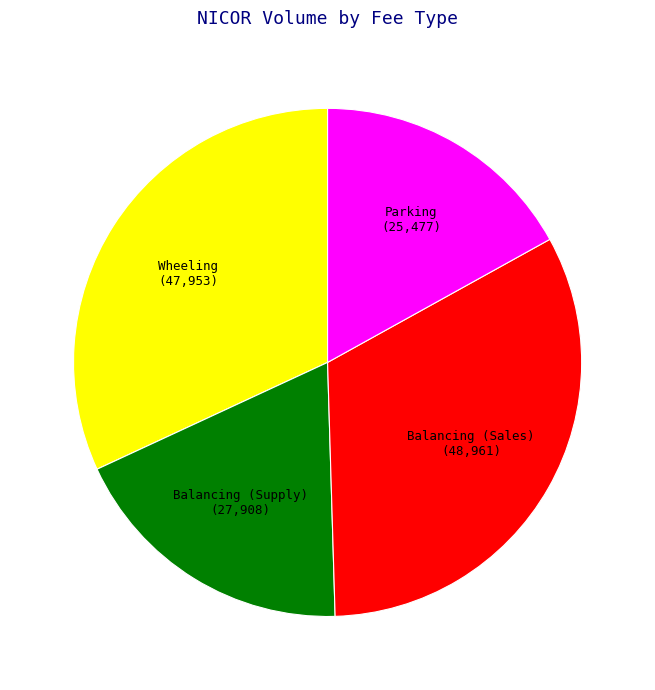

Combined, do Wheeling and Parking account for over 50%?

No